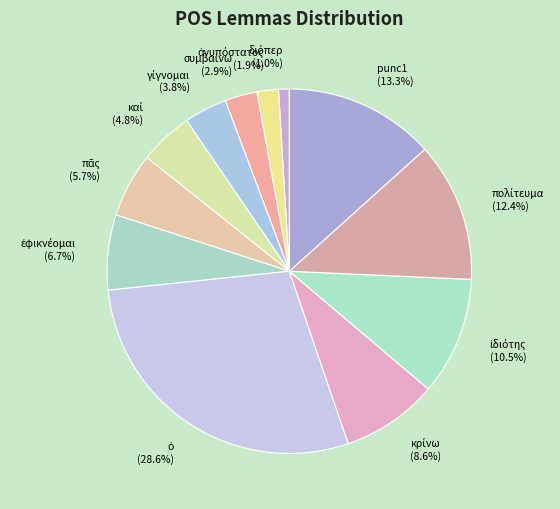

To the nearest percent, what is the difference between the largest and smallest slice percentages?

28%